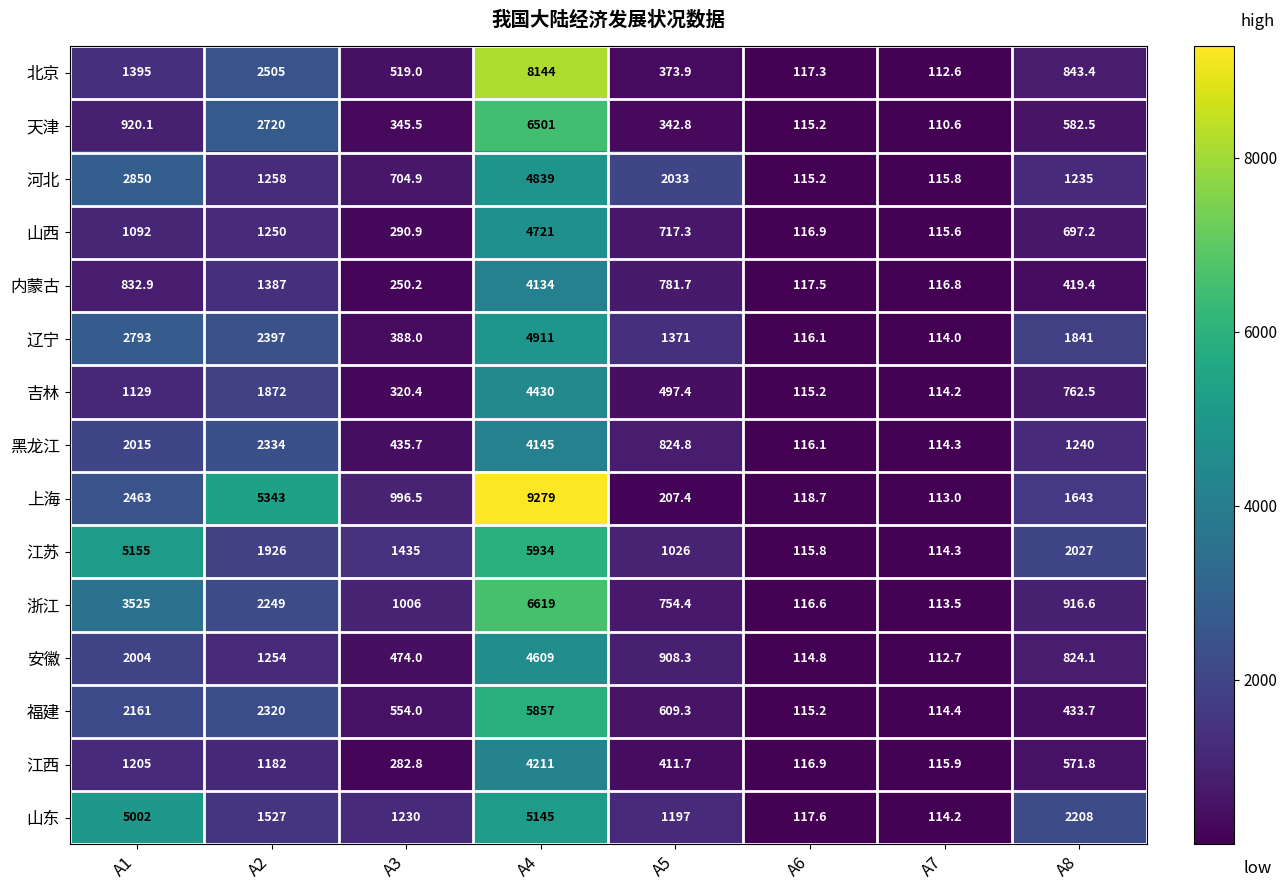

Is the value of 福建 at A1 greater than the value of 吉林 at A1?

Yes